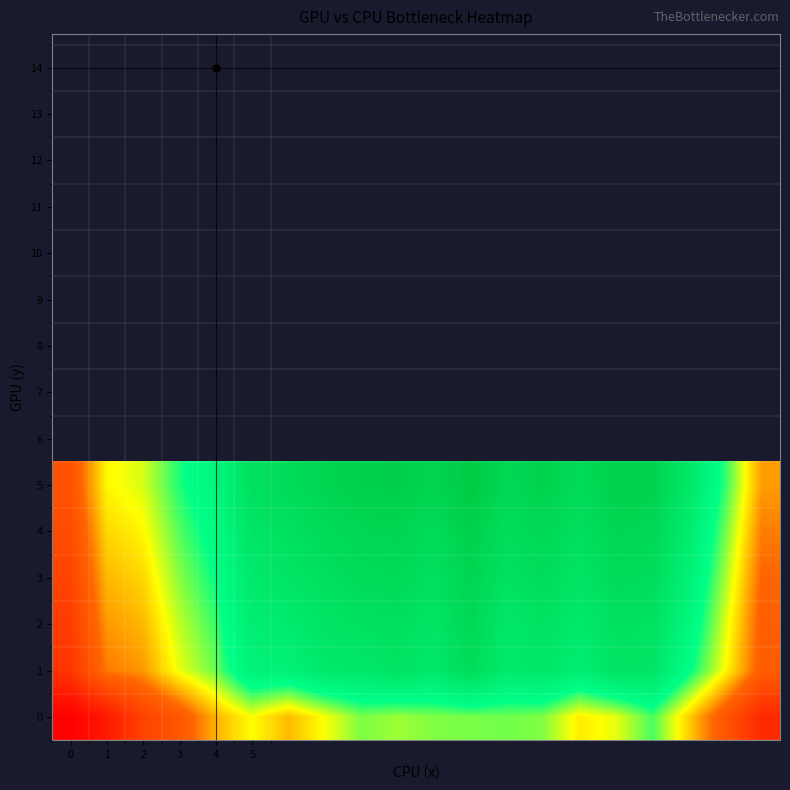

At how many categories does at least one series exceed 278?

12